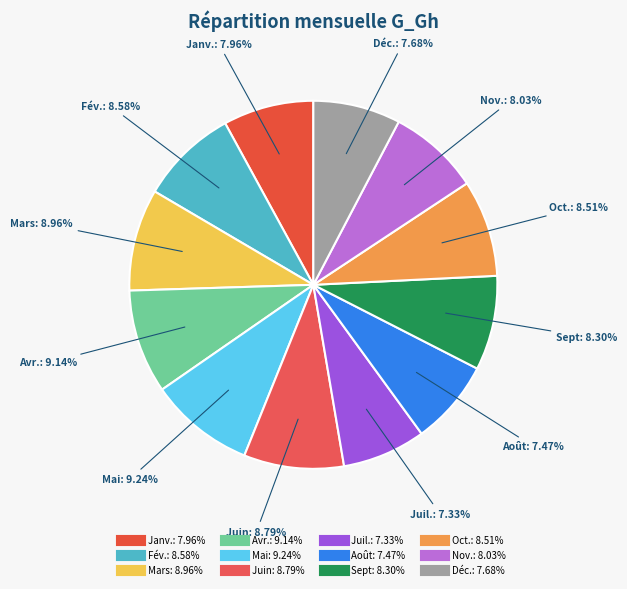

To the nearest percent, what is the difference between the Mars and Sept slice percentages?

1%